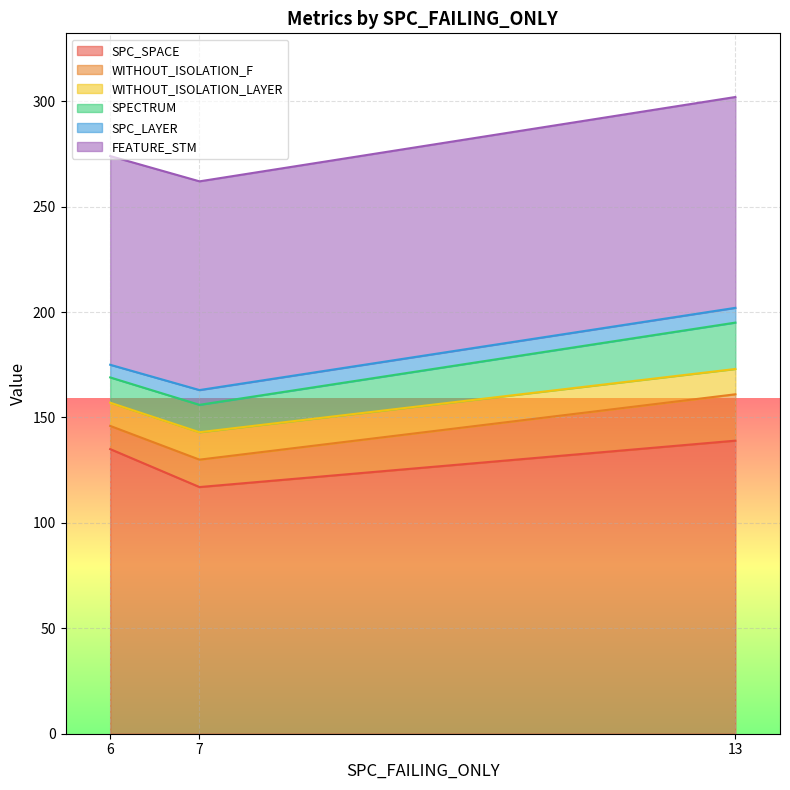

What is the value of the SPC_SPACE point at the 1st from the left?

135